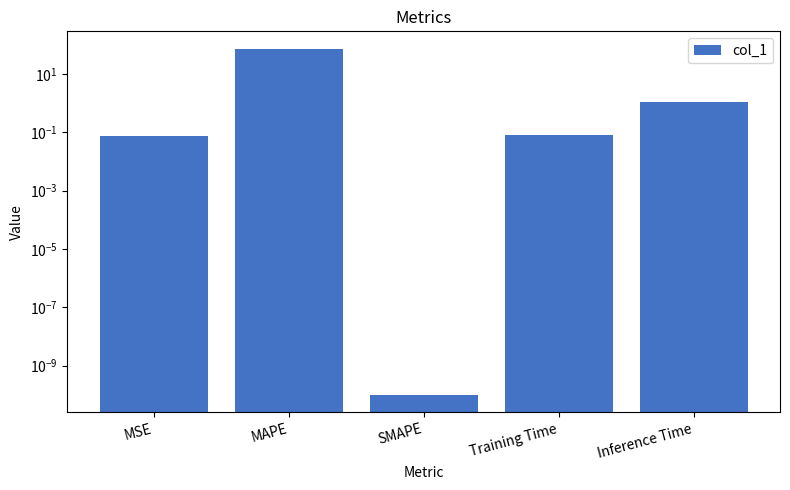

What is the sum of the values at Training Time and Inference Time?

1.2